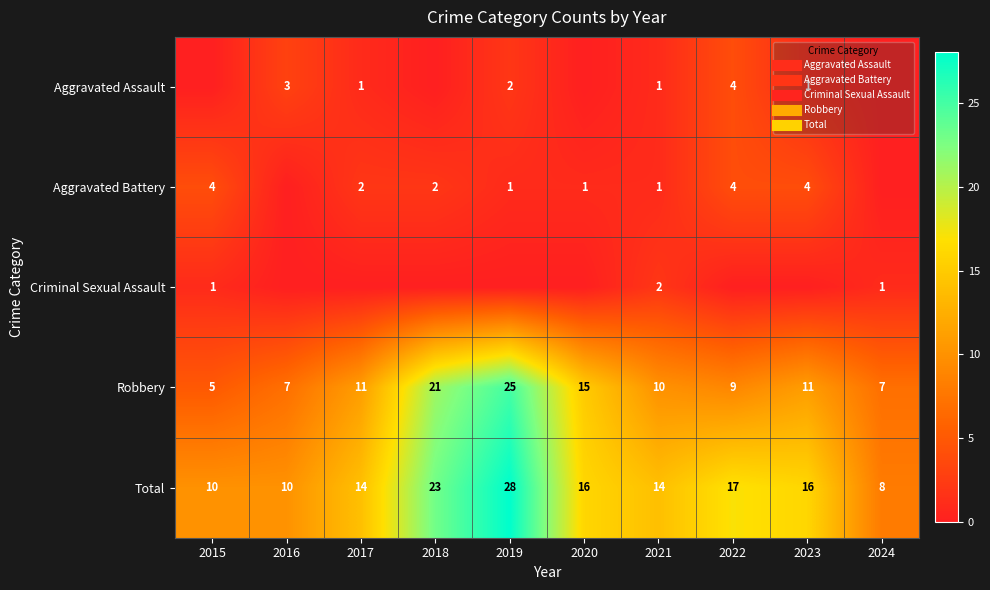

What is the difference between the Aggravated Assault values at 2015 and 2022?

4